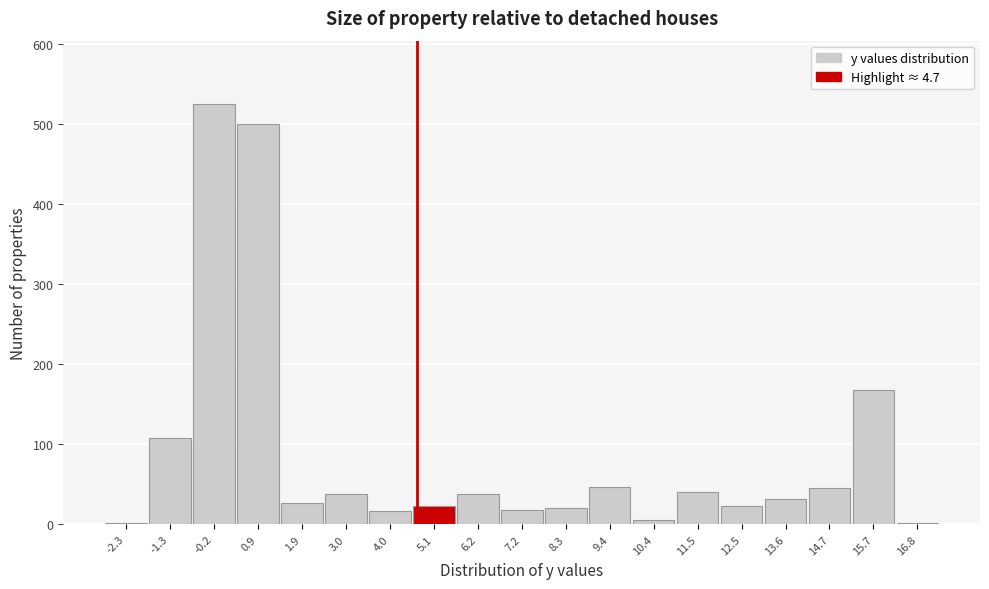

Reading left to right, list every bar in this chart as the range it spans on the x-axis followed by its height. Neither the bar edges nor the heights are printed on the chart, so give them approximately, as read against the axes.

-2.8 to -1.8: under 10
-1.8 to -0.8: 110
-0.8 to 0.4: 530
0.4 to 1.4: 500
1.4 to 2.4: 30
2.4 to 3.6: 40
3.6 to 4.6: 20
4.6 to 5.6: 20
5.6 to 6.8: 40
6.8 to 7.8: 20
7.8 to 8.8: 20
8.8 to 9.8: 50
9.8 to 11.0: under 10
11.0 to 12.0: 40
12.0 to 13.0: 20
13.0 to 14.2: 30
14.2 to 15.2: 50
15.2 to 16.2: 170
16.2 to 17.4: under 10